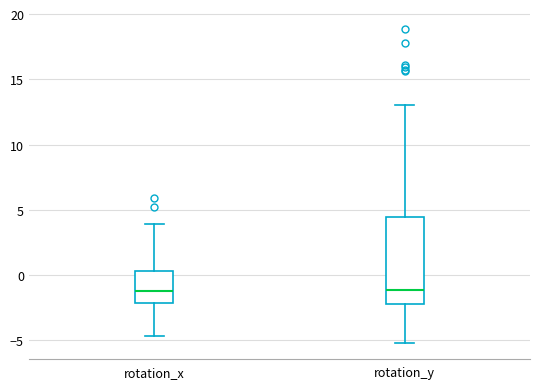

Which box is the tallest, from its lower edge to its upper edge?

rotation_y